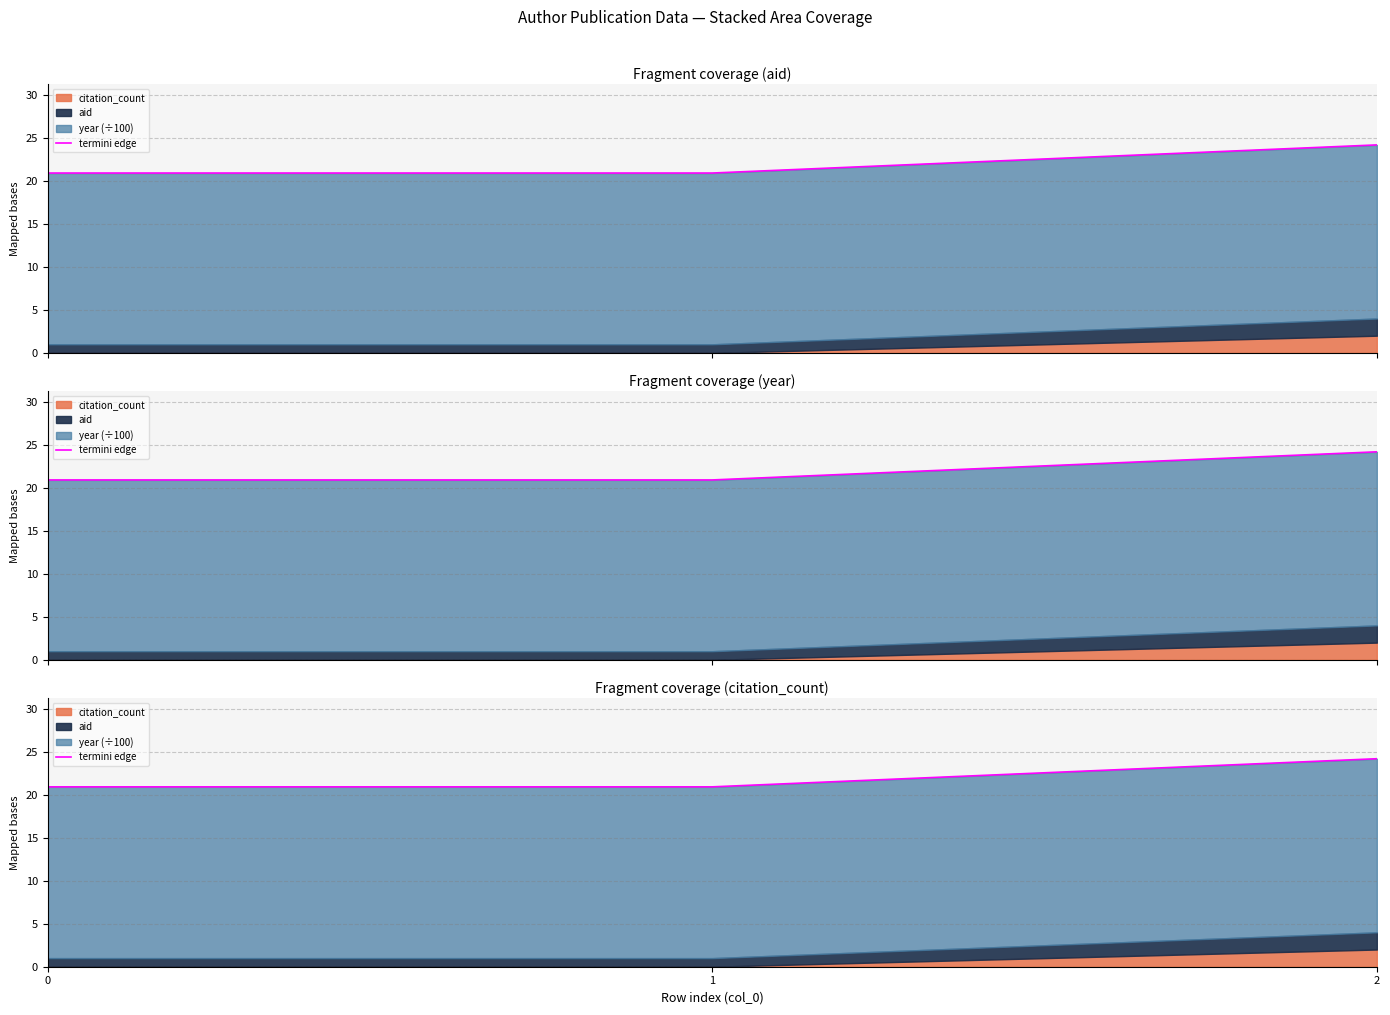

How many lines are shown in the chart?

1